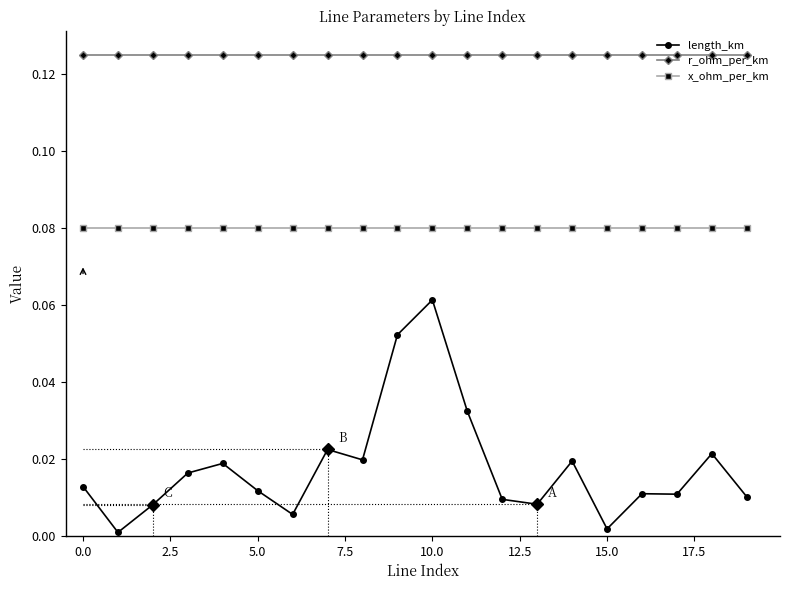

Which series has the largest range (max minus min)?

length_km